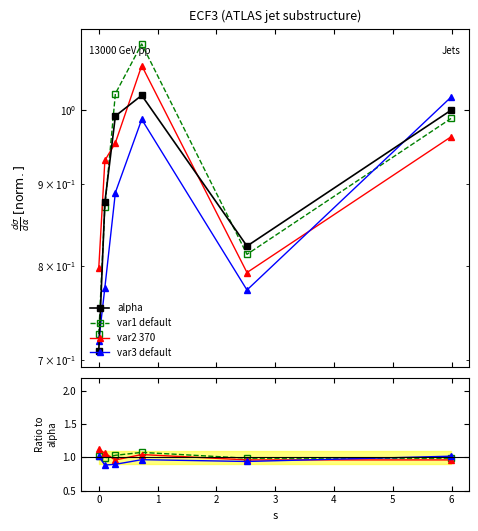

What is the total value across all series at 1?

3.9